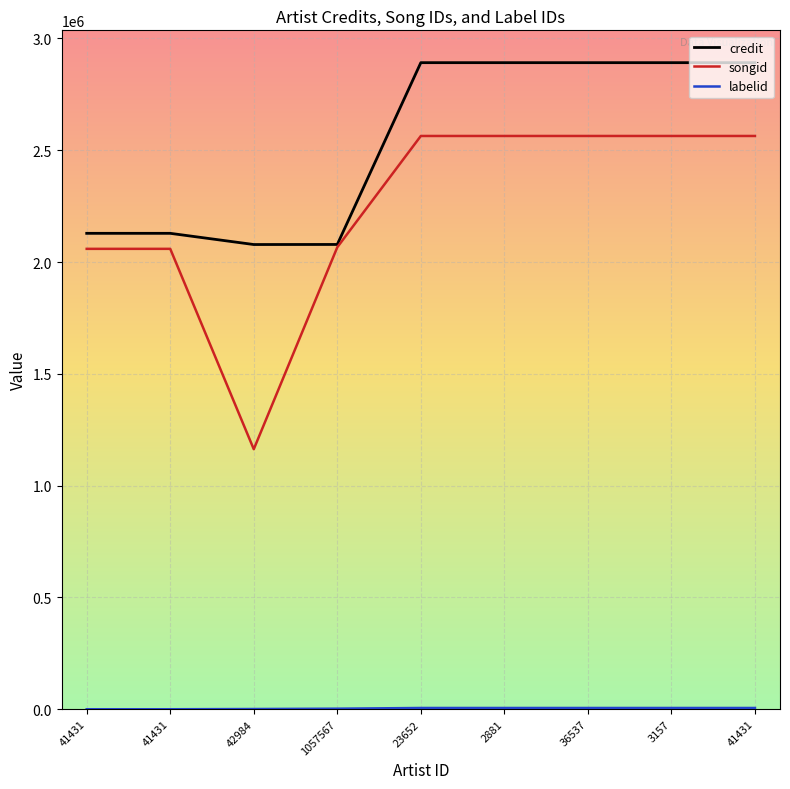

Does the chart display data point markers on the line(s)?

No